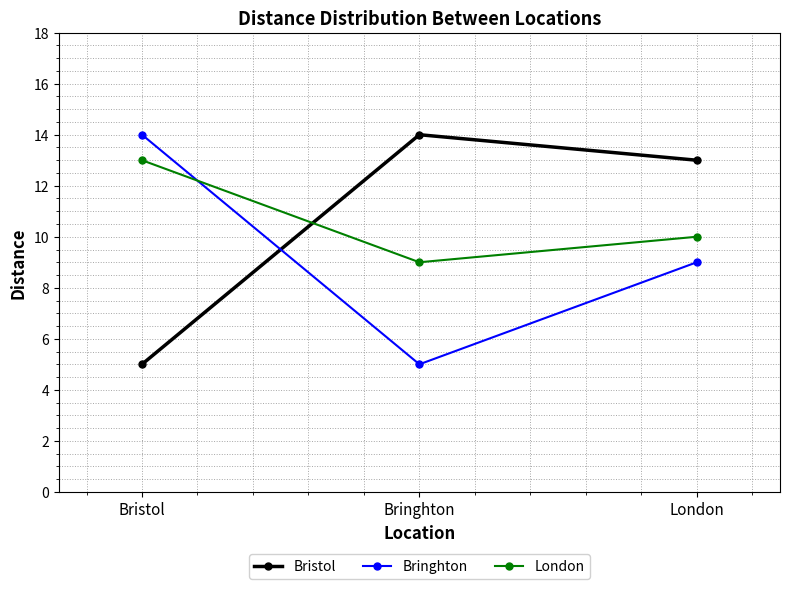

The Bringhton series shows 14 at London. True or false?

False